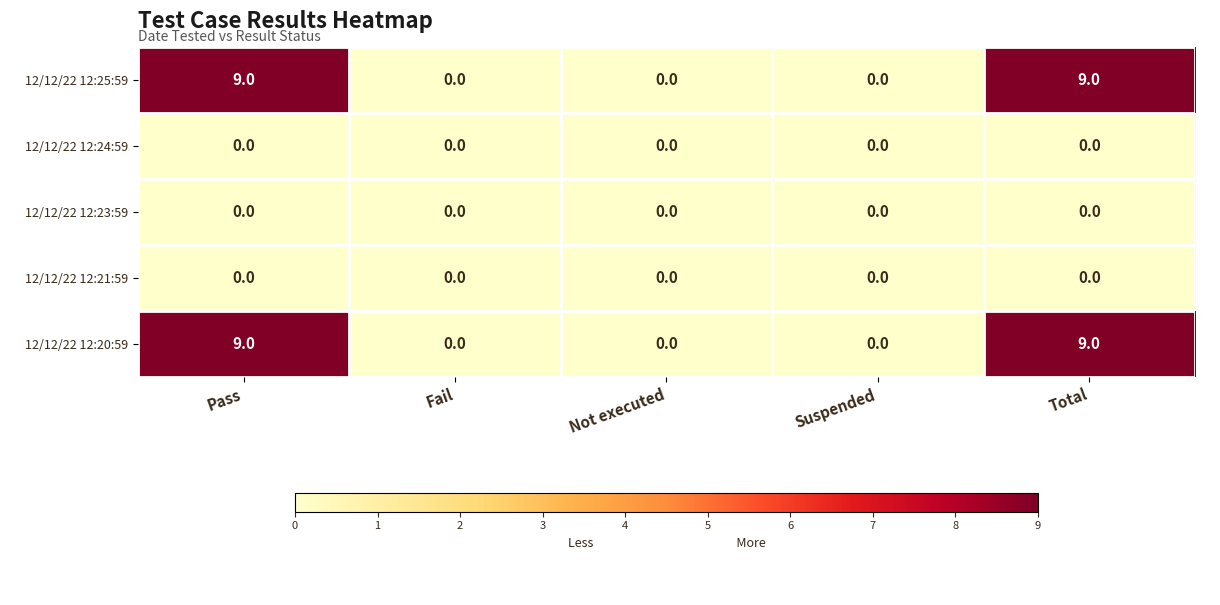

What is the highest value of the 12/12/22 12:20:59 series?

9